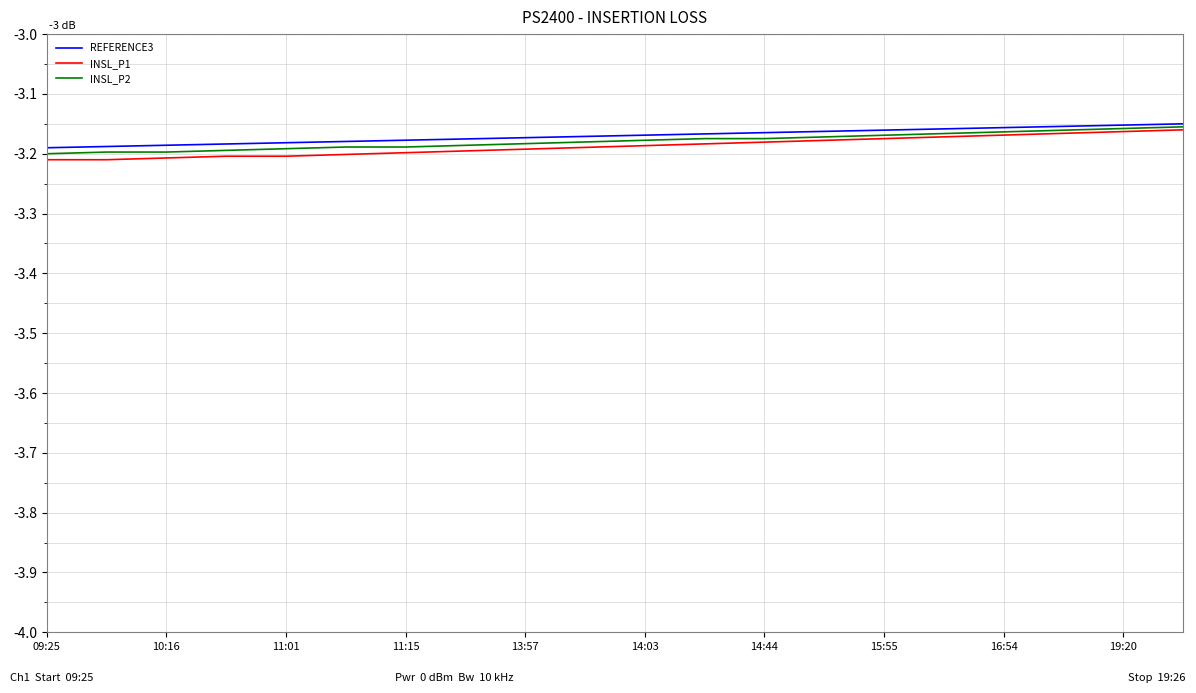

Which series has the largest range (max minus min)?

INSL_P1